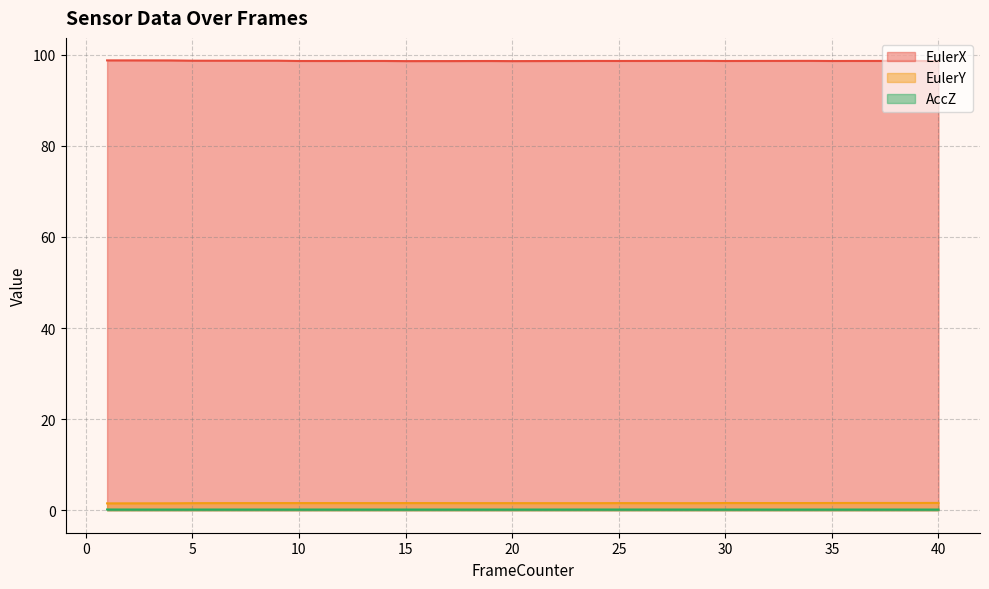

What are all the series names shown in the legend?

EulerX, EulerY, AccZ